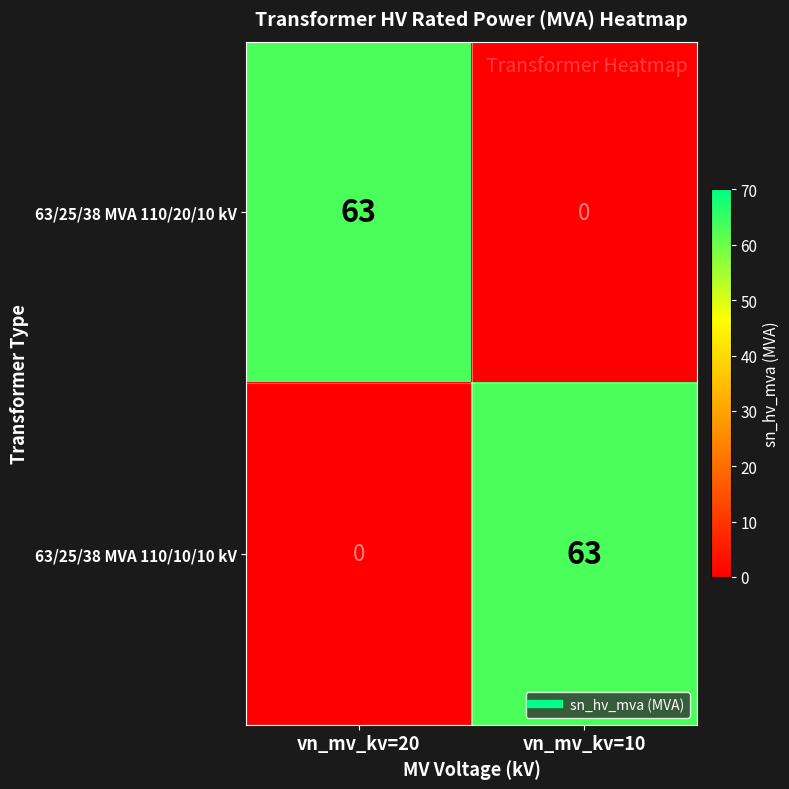

What is the difference between the highest and lowest values at vn_mv_kv=10?

63